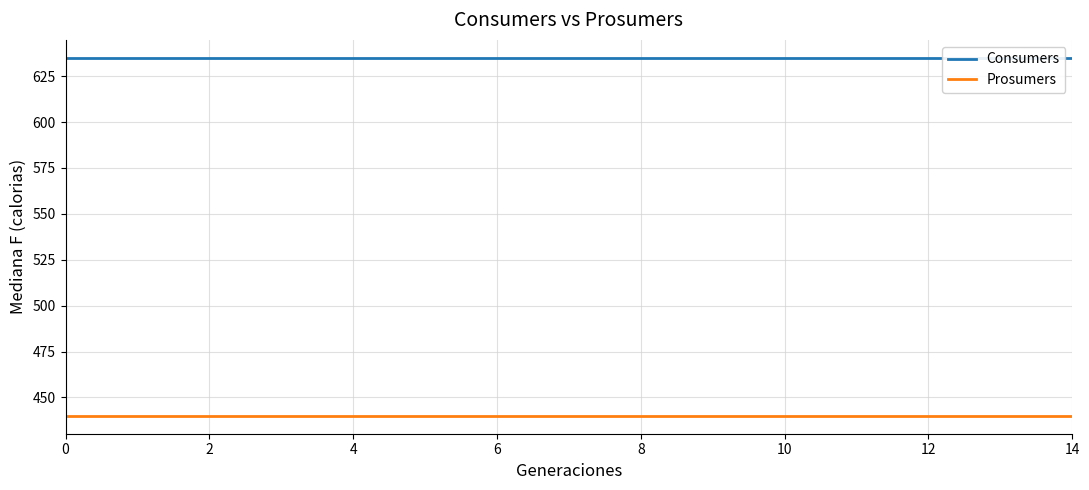

How many distinct data groups are displayed?

2